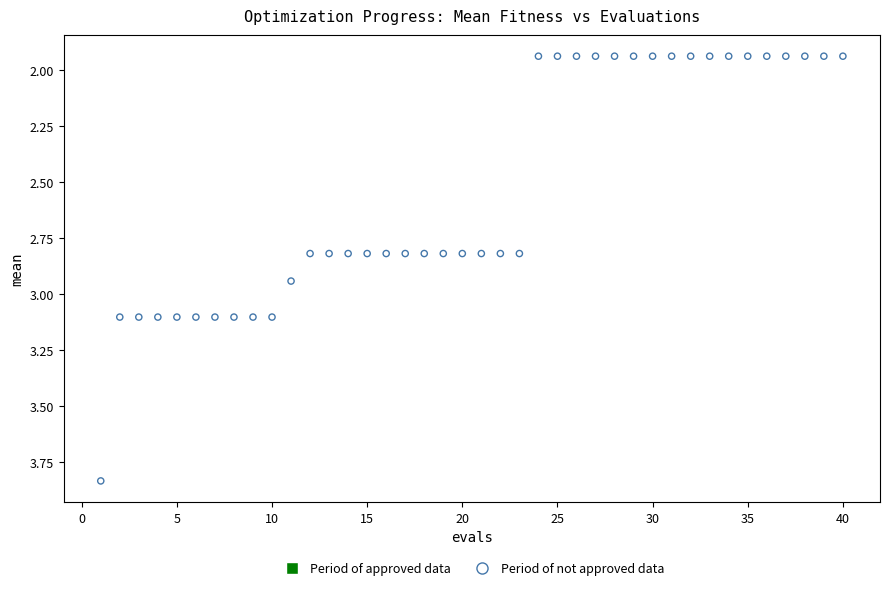

What is the range of X values (max minus min)?

39.0